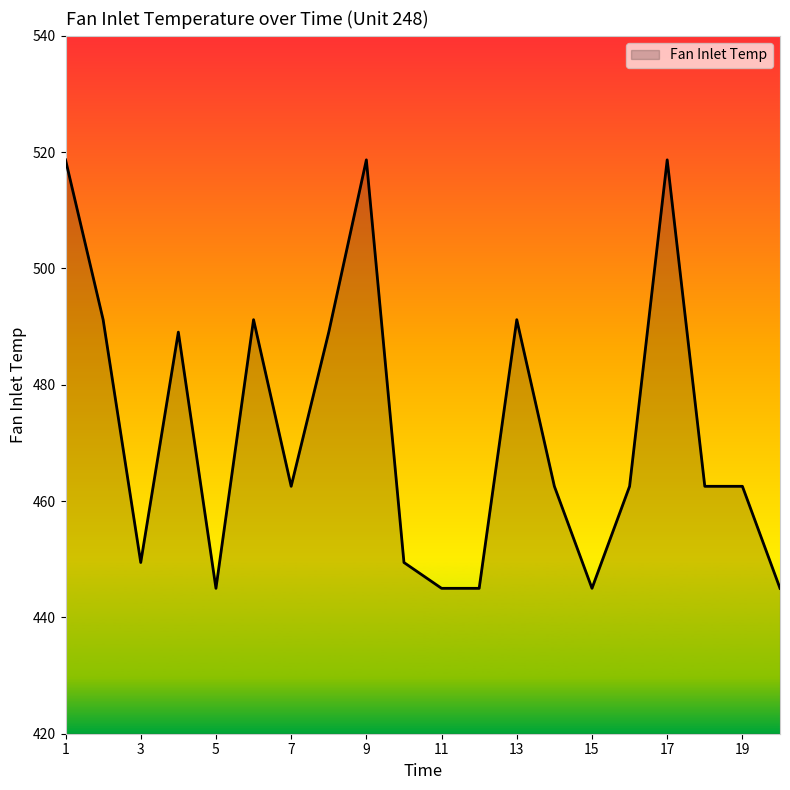

What is the greatest value displayed?

518.7